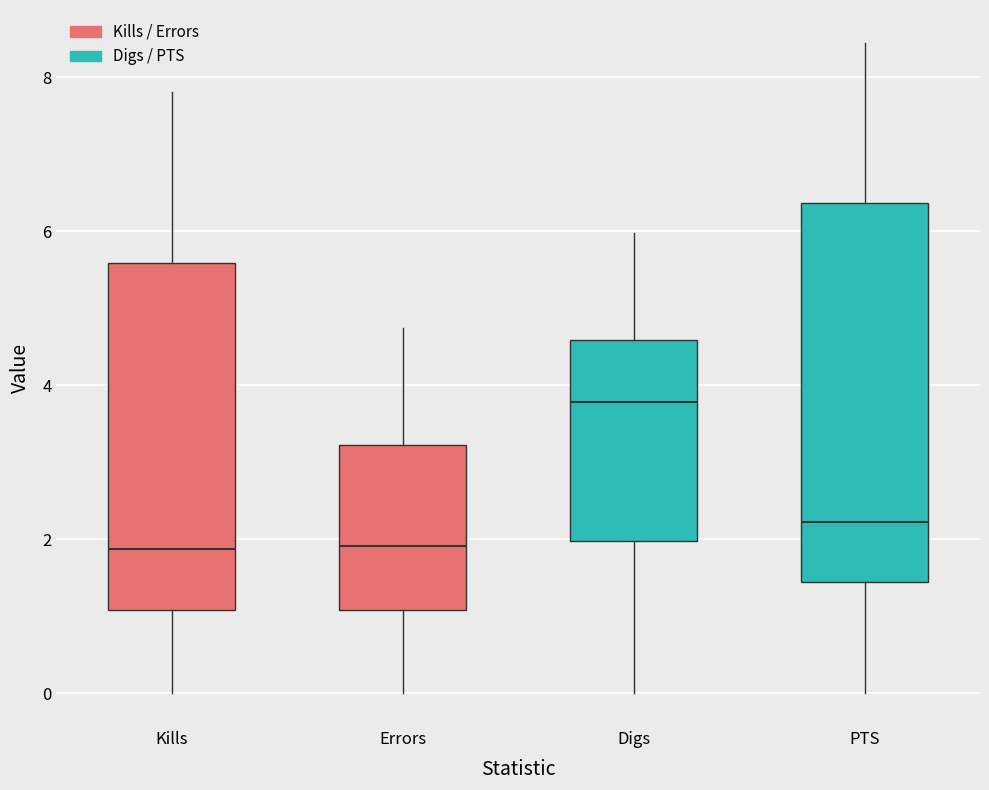

Where does the lower whisker of the box for Kills end on the y-axis? The values are not printed on the chart, so give them approximately, as read against the axis.

0.0